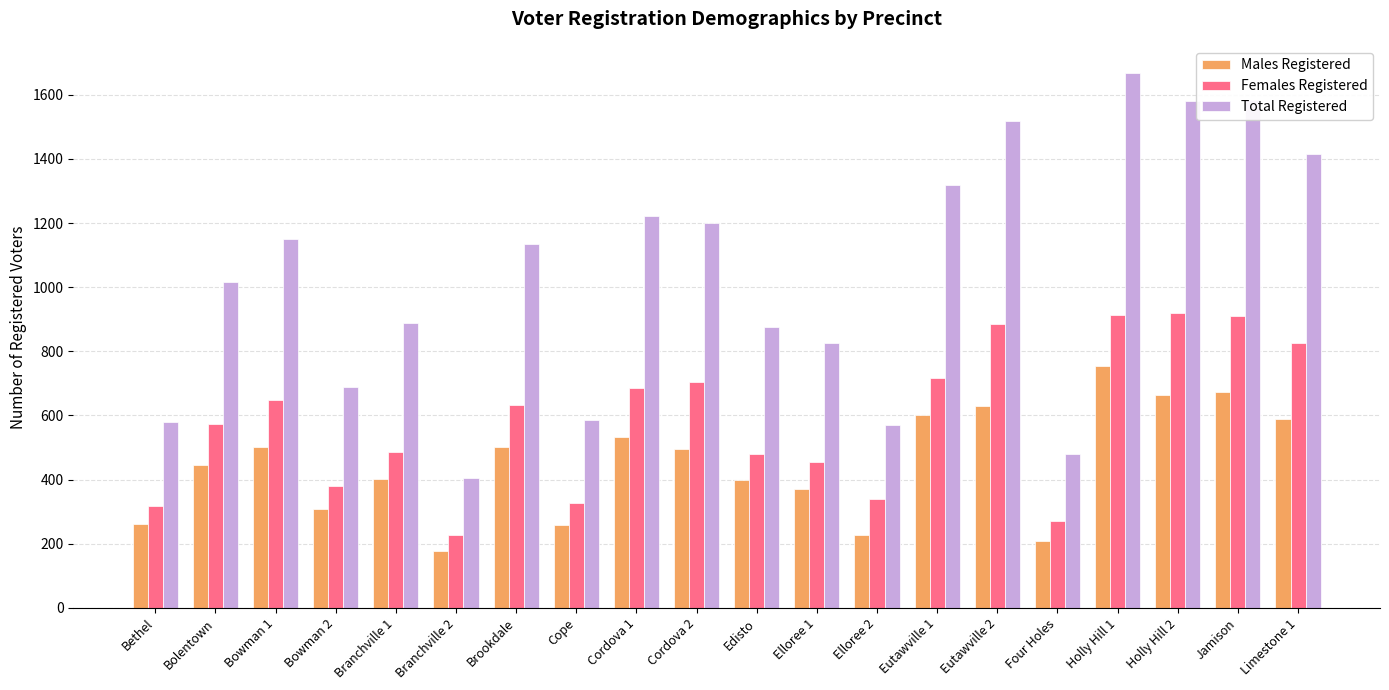

Rank the series by their maximum value, from highest to lowest.

Total Registered, Females Registered, Males Registered